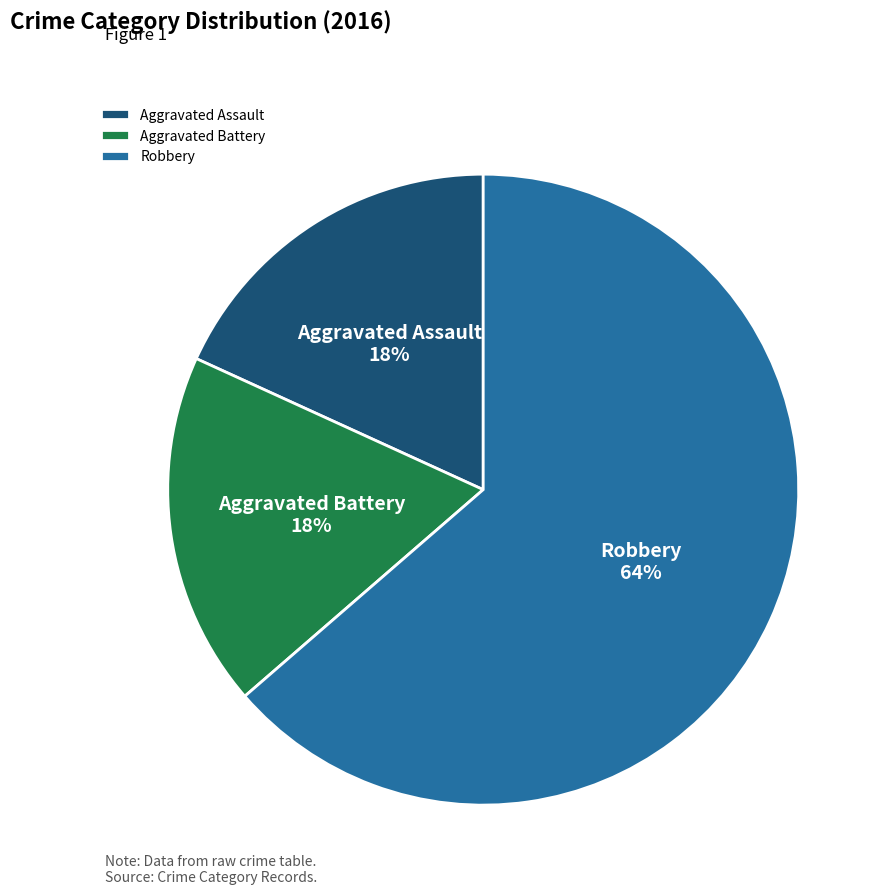

Between Aggravated Assault and Robbery, which is larger?

Robbery